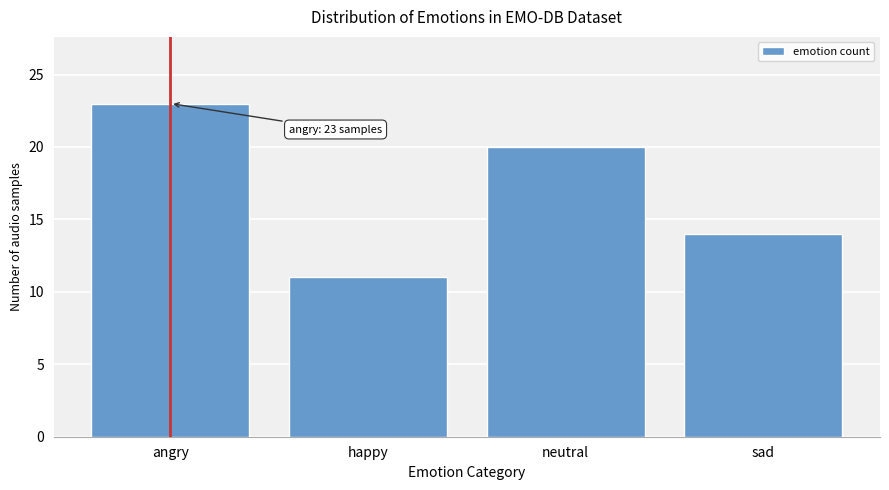

Reading left to right, list all the values displayed in this chart.

23	11	20	14